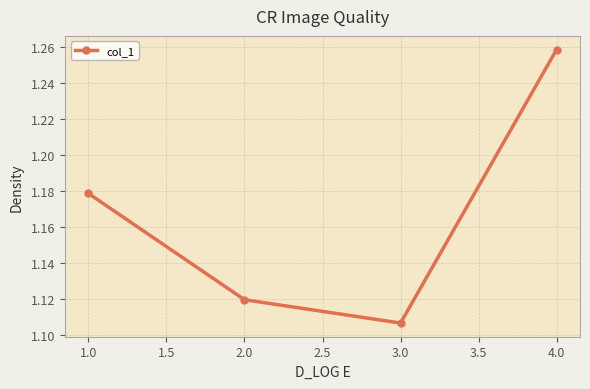

Count the values in the range 1 to 2.

4